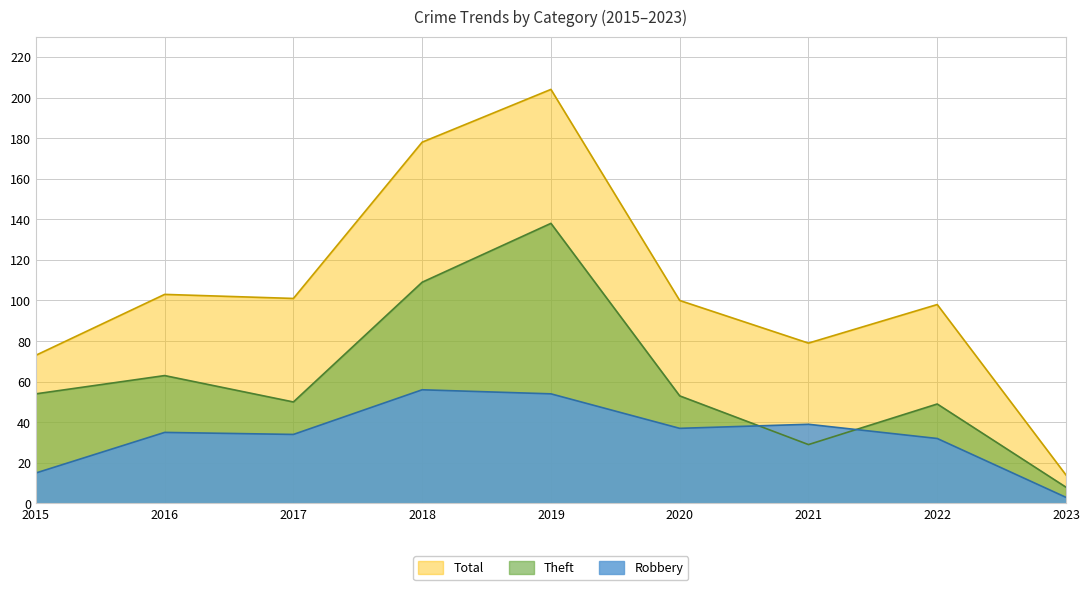

True or false: Robbery and Total intersect in this chart.

False